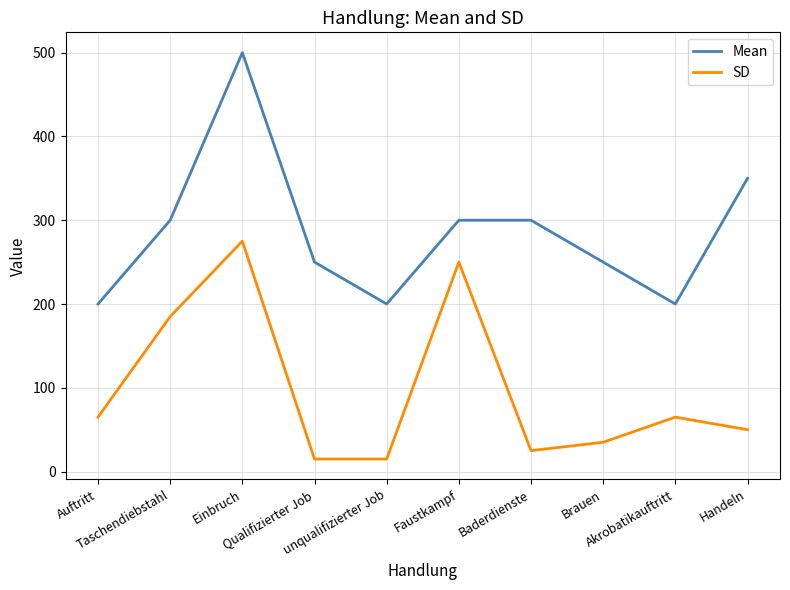

At Brauen, list the series in order from largest to smallest.

Mean, SD